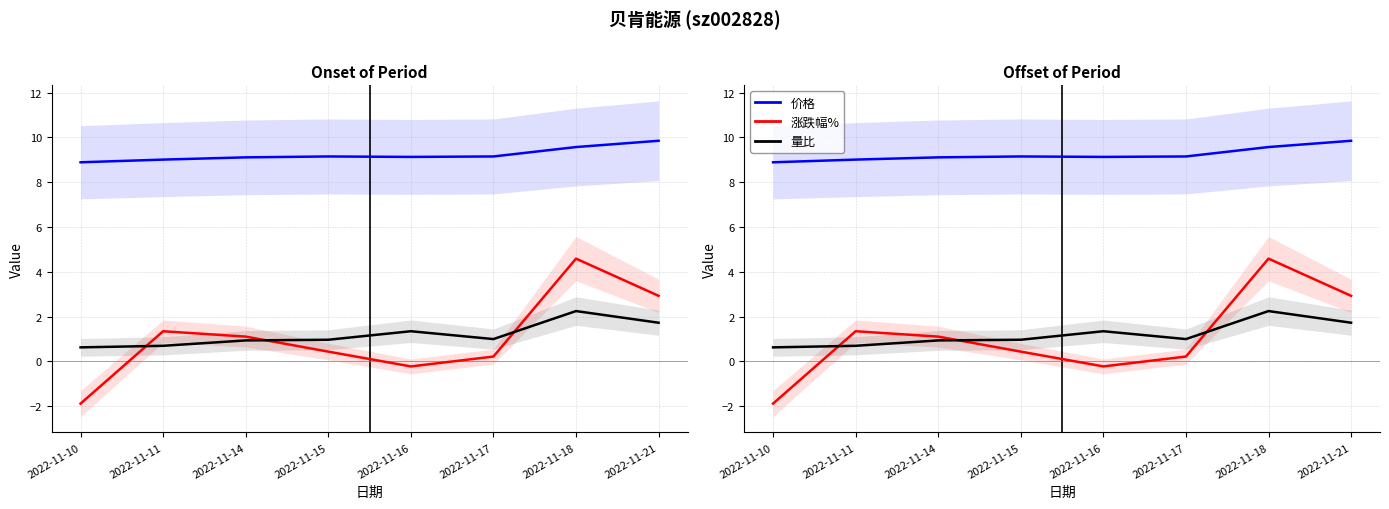

Which series has the largest range (max minus min)?

涨跌幅%